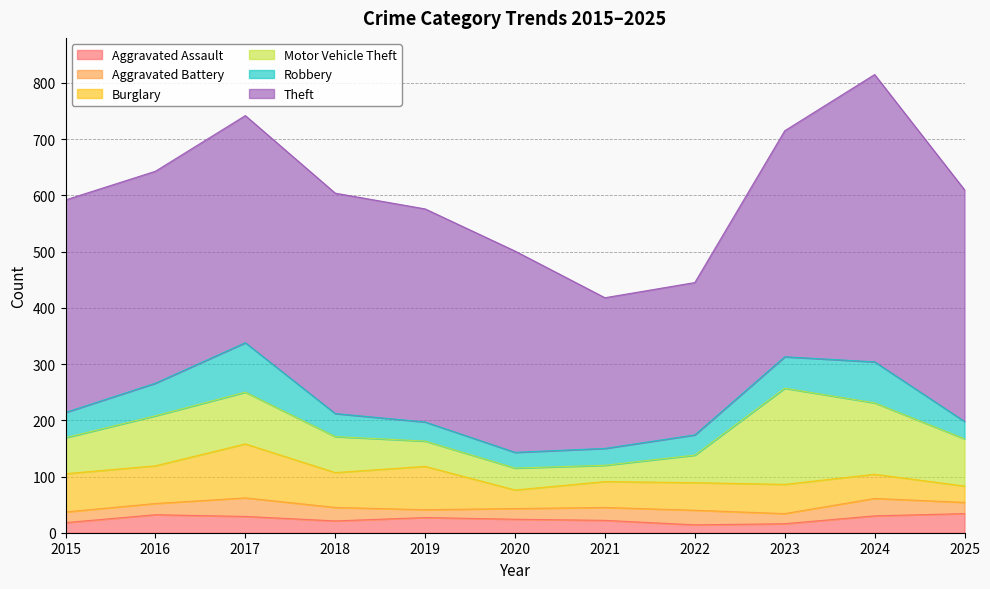

In Motor Vehicle Theft, how many points are lower than both neighbors (excluding endpoints)?

1